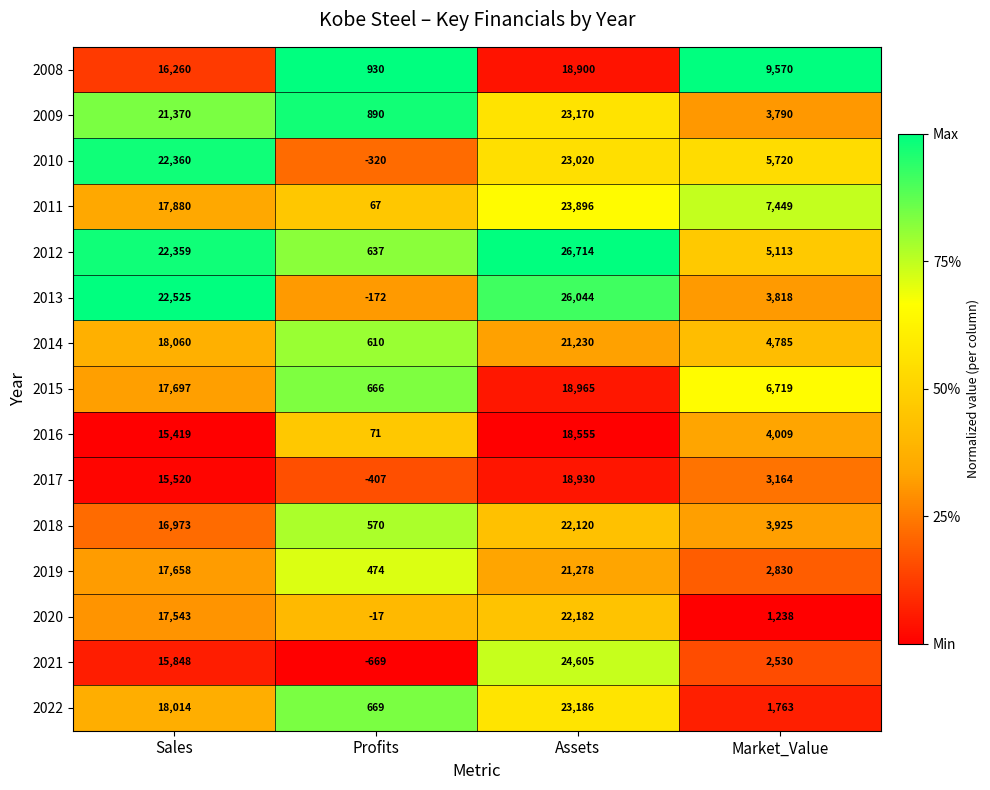

How many series are shown in this chart?

15